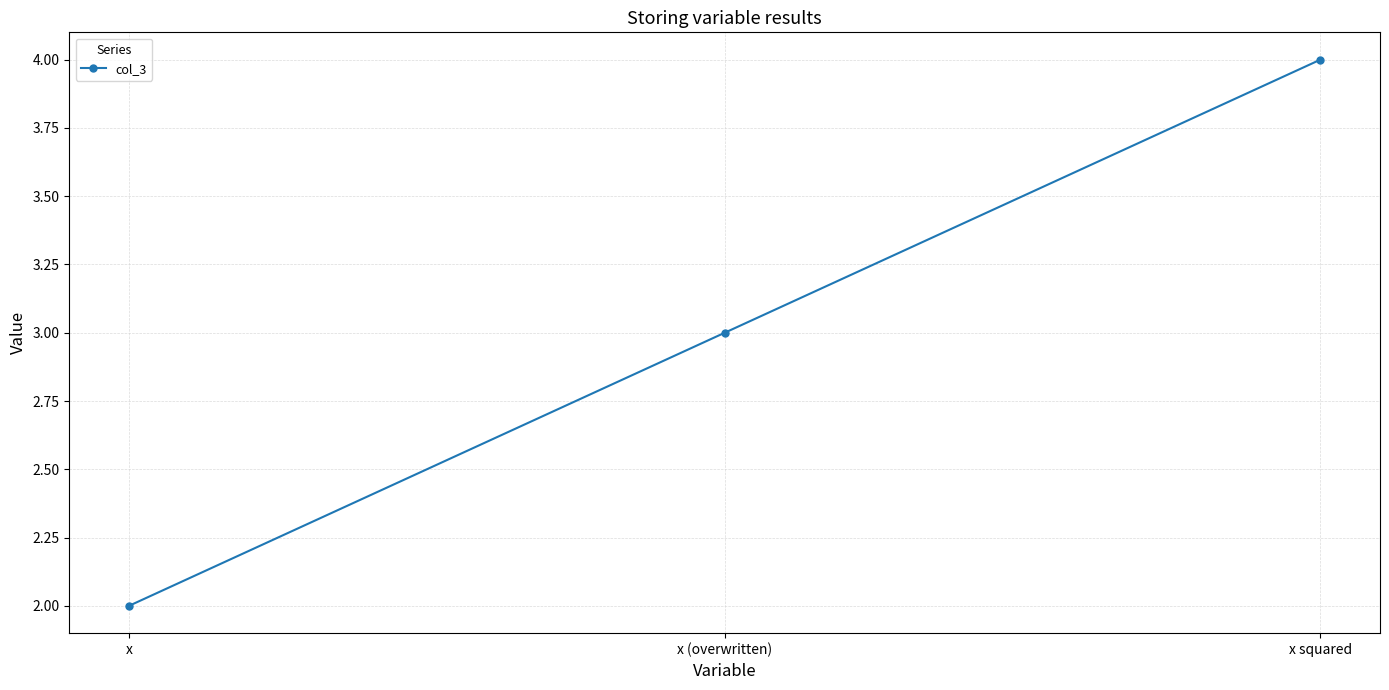

What is the label of the 2nd point from the right?

x (overwritten)